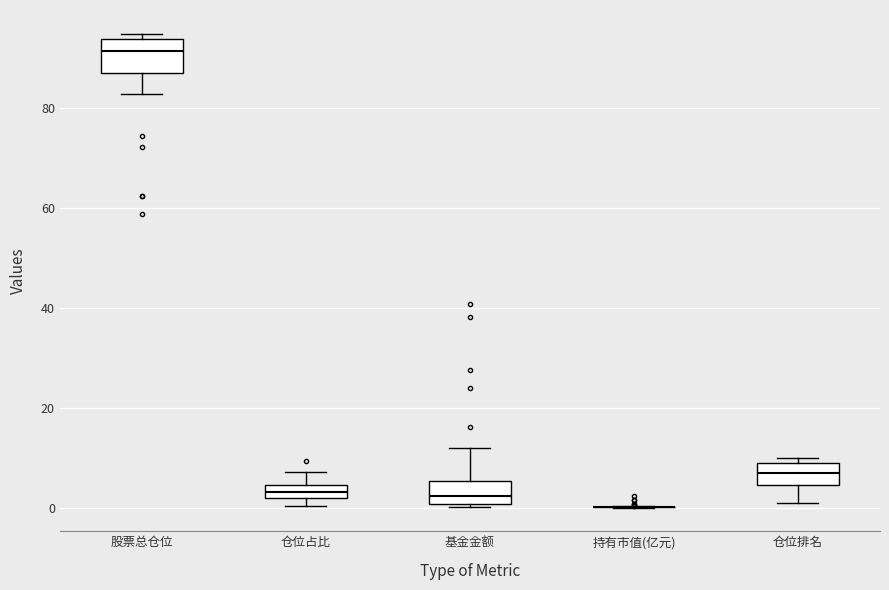

Where is the upper edge of the box for 仓位占比 on the y-axis? The values are not printed on the chart, so give them approximately, as read against the axis.

4